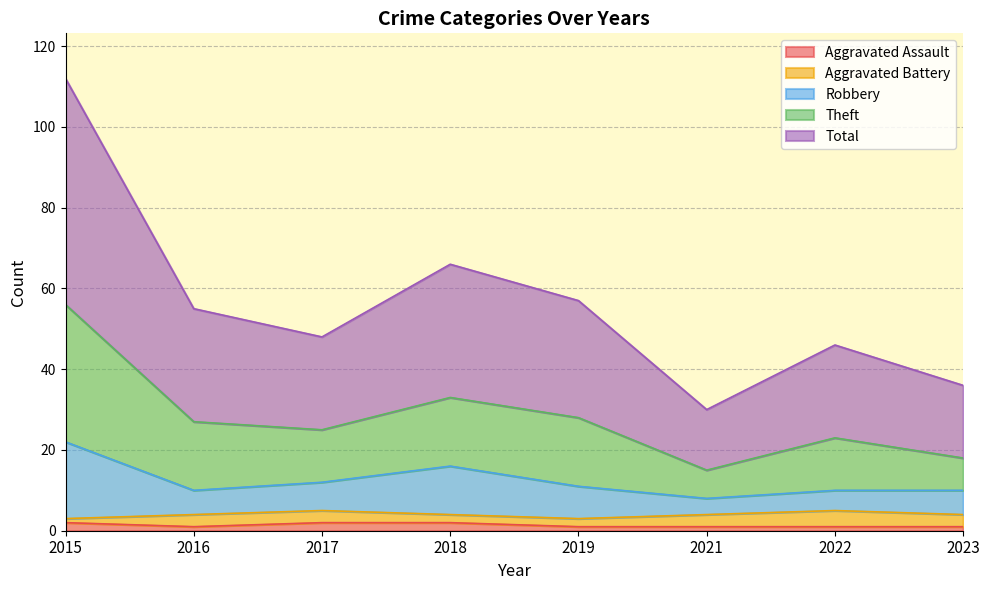

Does the chart display data point markers on the line(s)?

No